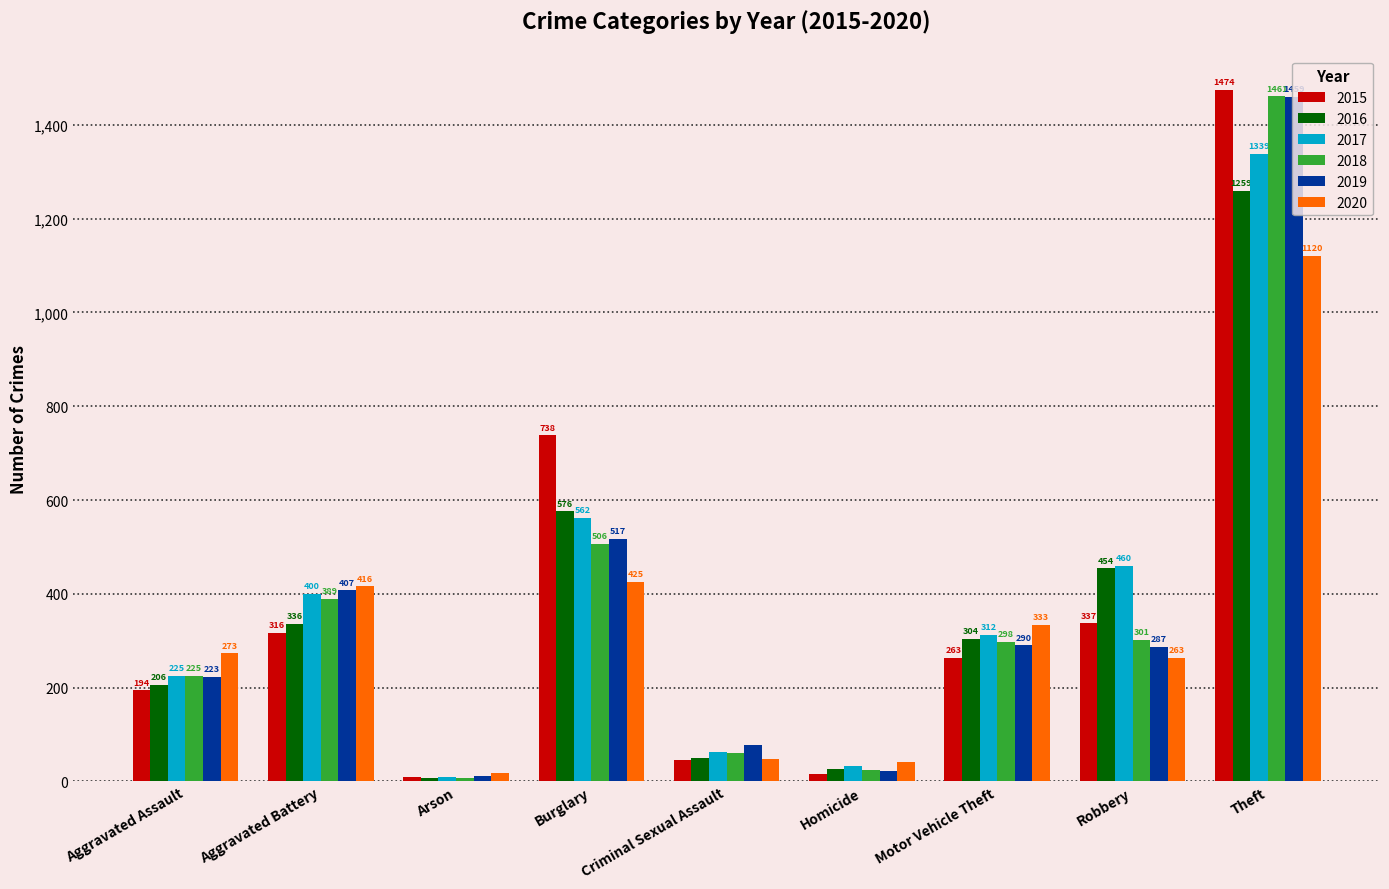

What is the minimum value shown in the chart?

7